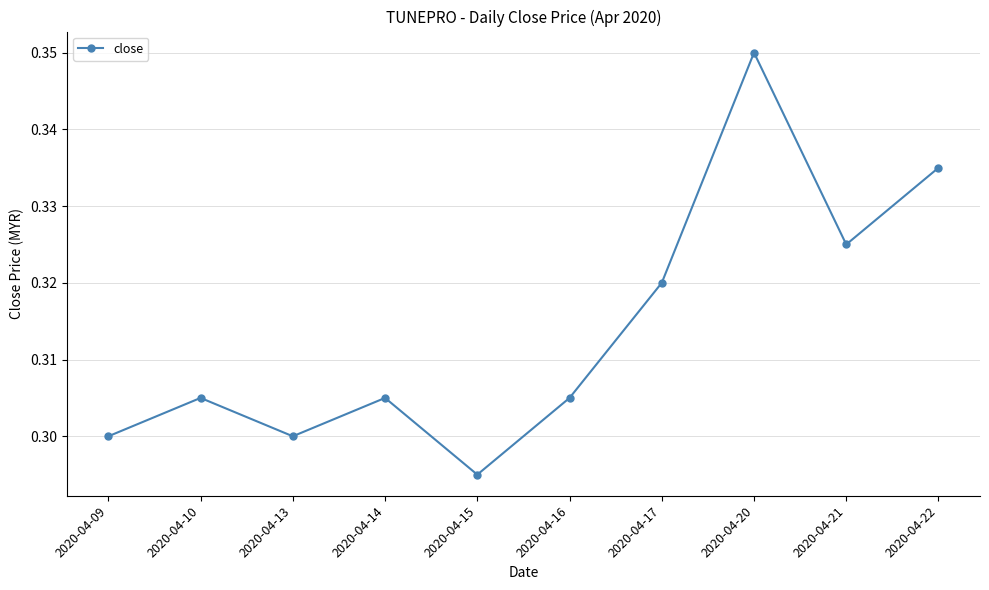

Where is the first local minimum?

2020-04-13